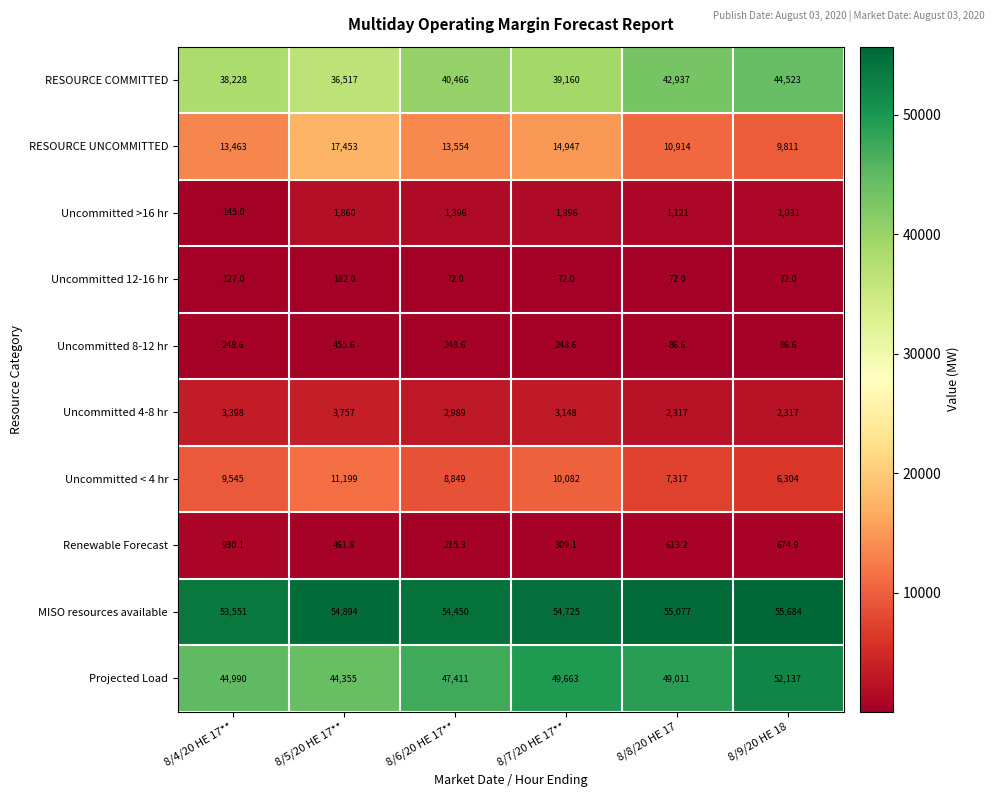

True or false: RESOURCE COMMITTED has a value of 26457.8 at 8/9/20 HE 18.

False